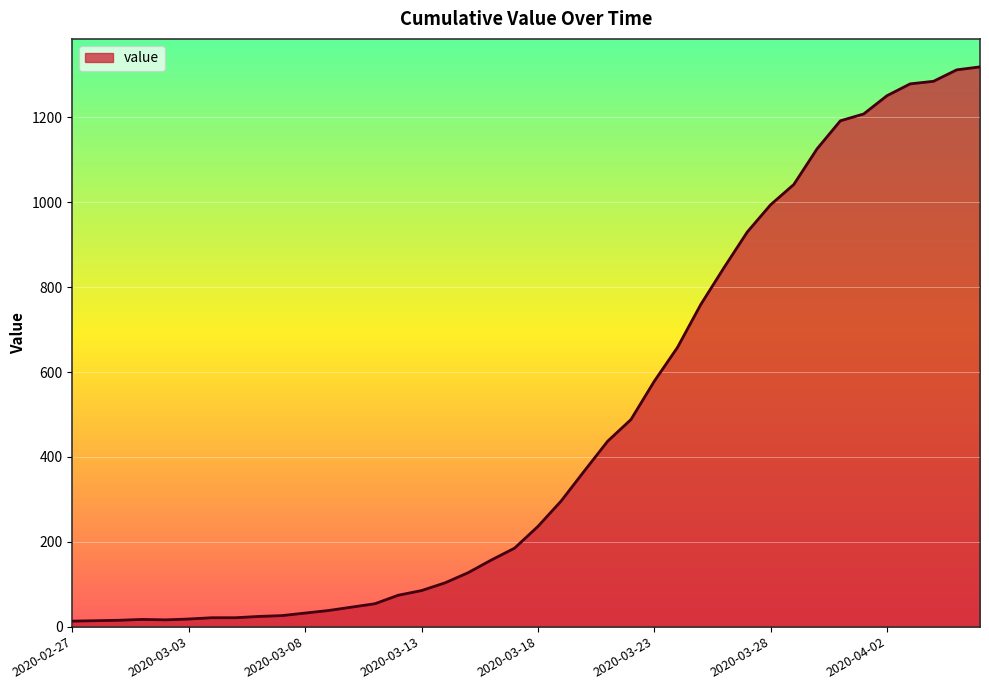

What is the greatest value displayed?

1319